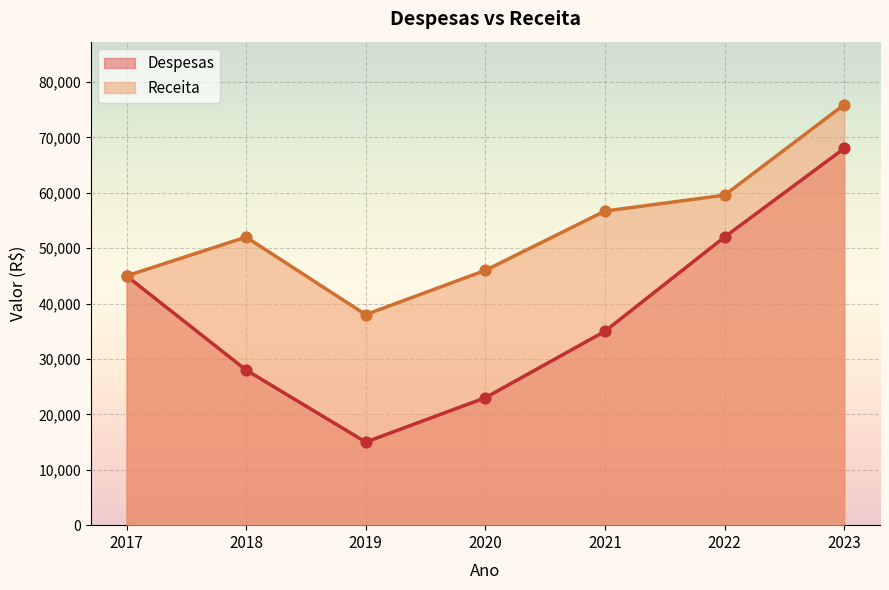

What is the total value across all series at 2017?

90000